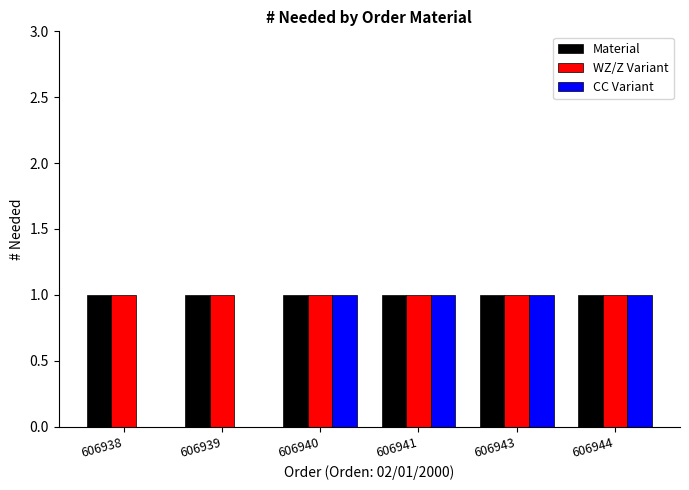

What are all the series names shown in the legend?

Material, WZ/Z Variant, CC Variant